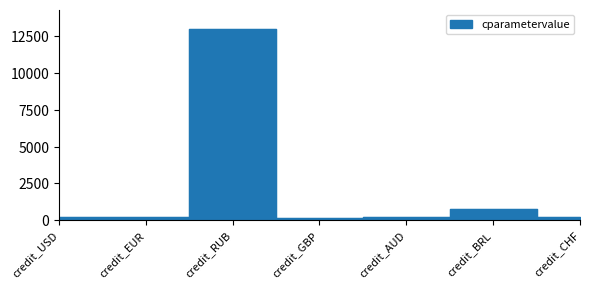

What is the difference between the values at credit_BRL and credit_EUR?

540